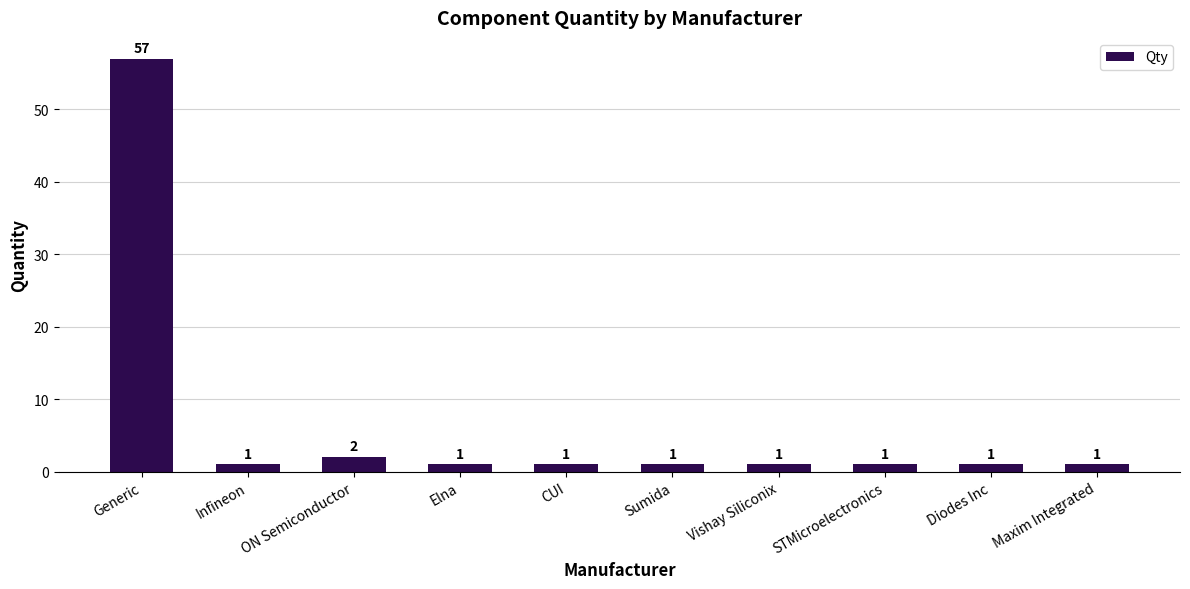

The value at Sumida is 1. True or false?

True